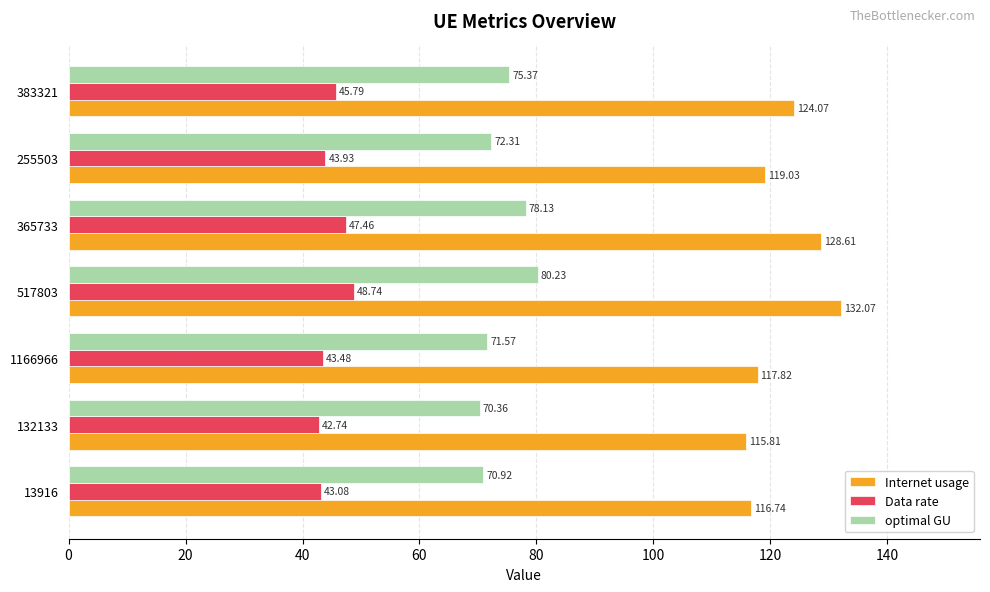

What is the average value of the Data rate series?

45.0